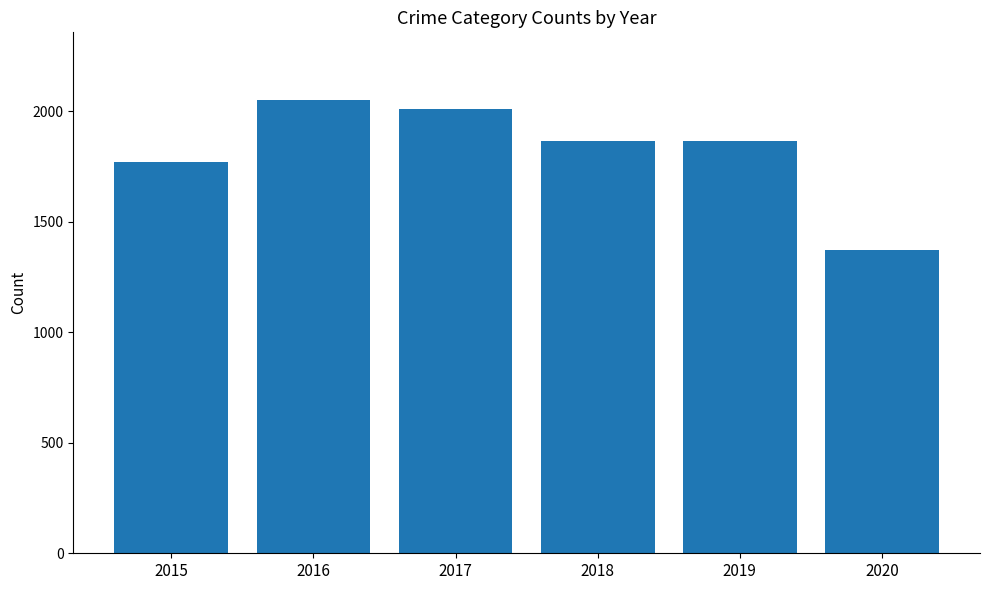

How many bars are there in total?

6